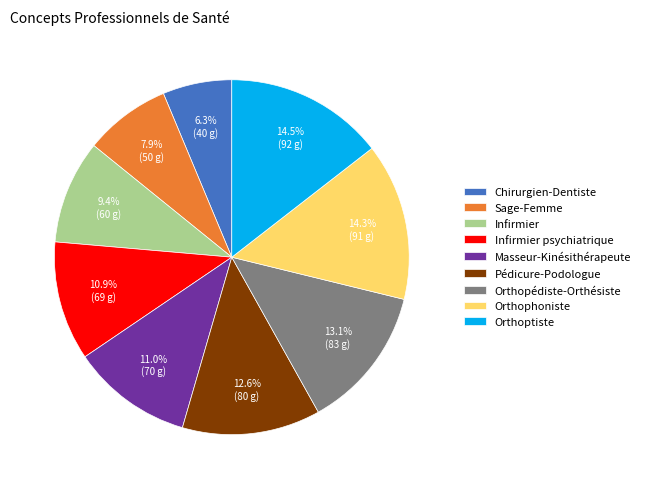

How many segments does this pie chart have?

9